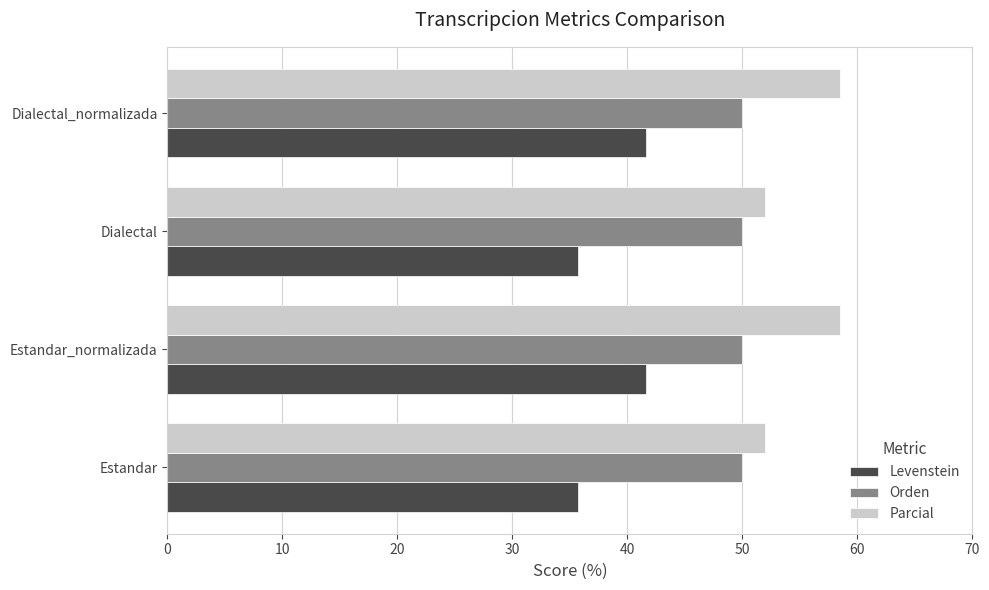

What is the maximum value shown in the chart?

58.5